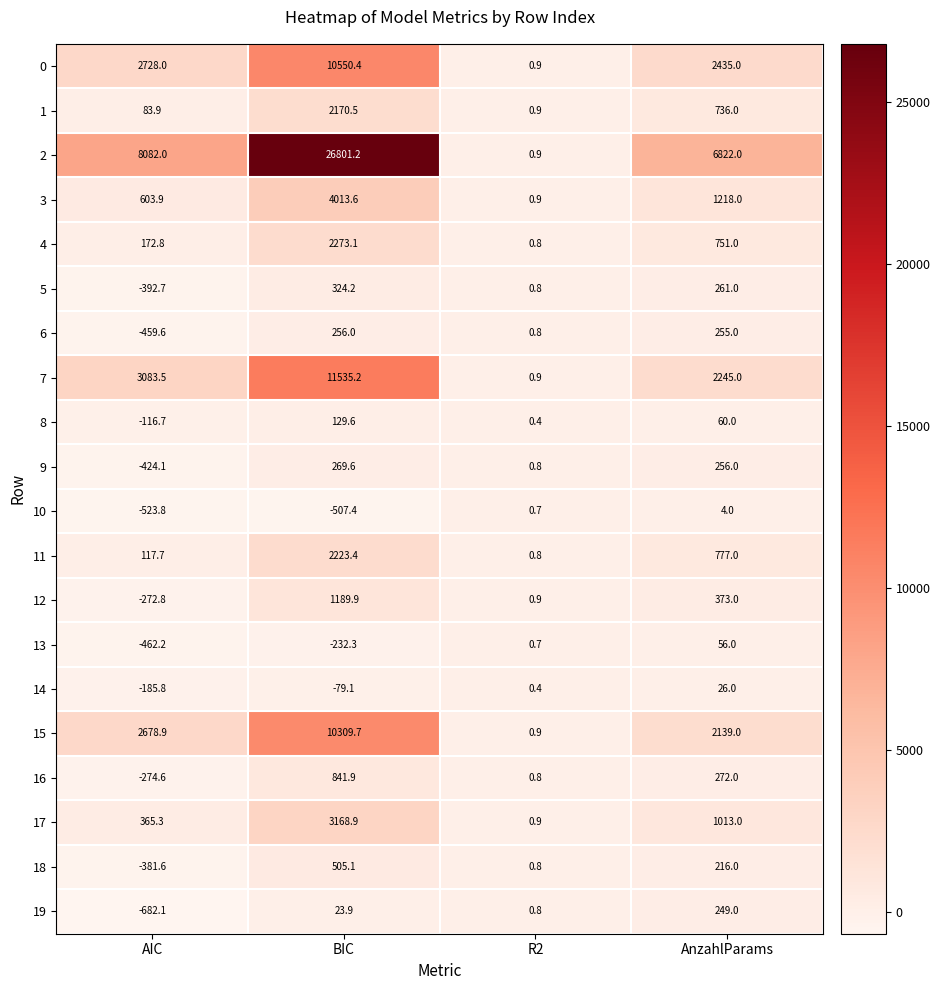

What is the difference between the 16 values at AIC and BIC?

1116.5